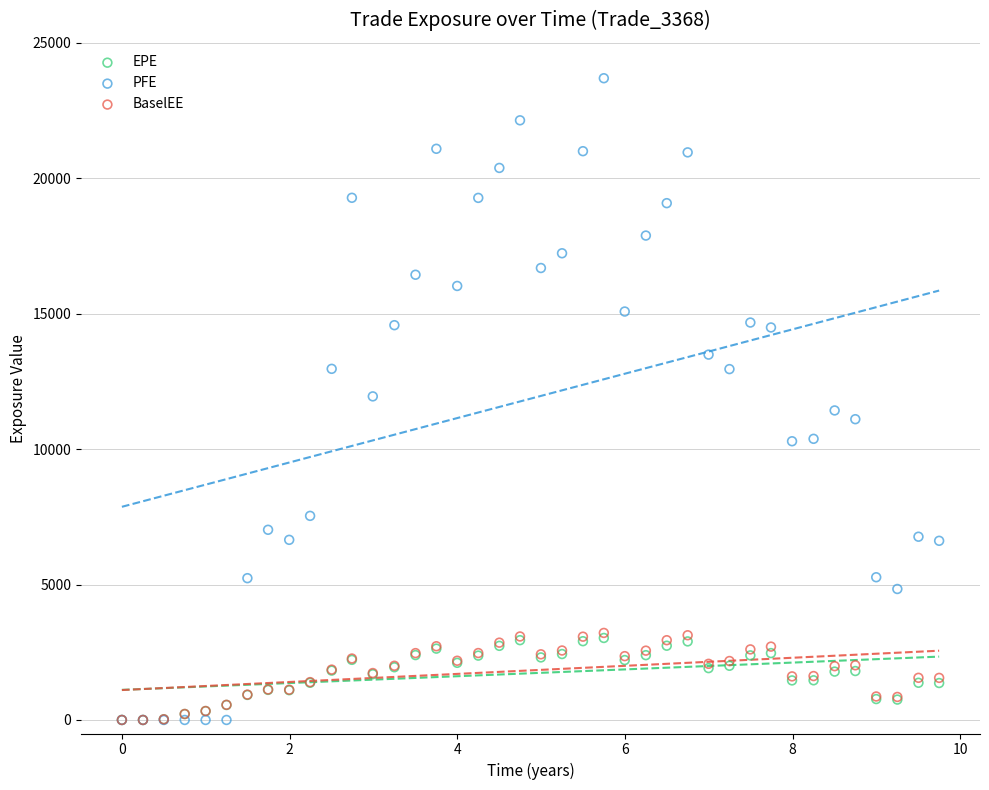

What are all the series names shown in the legend?

EPE, PFE, BaselEE